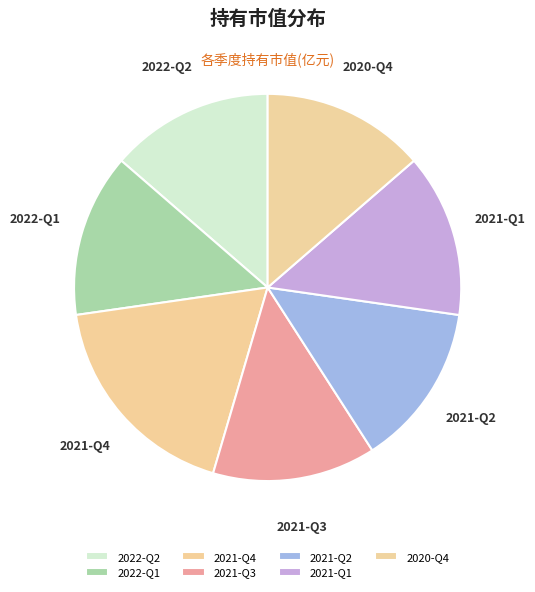

Is there a majority slice in this chart?

No